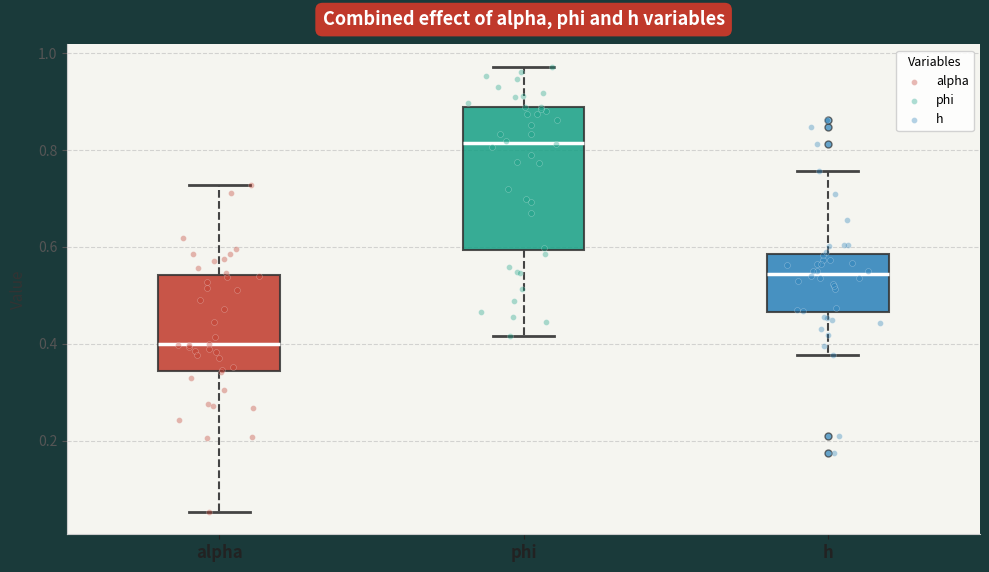

Comparing the boxes themselves (not the whiskers), which one is the tallest?

phi